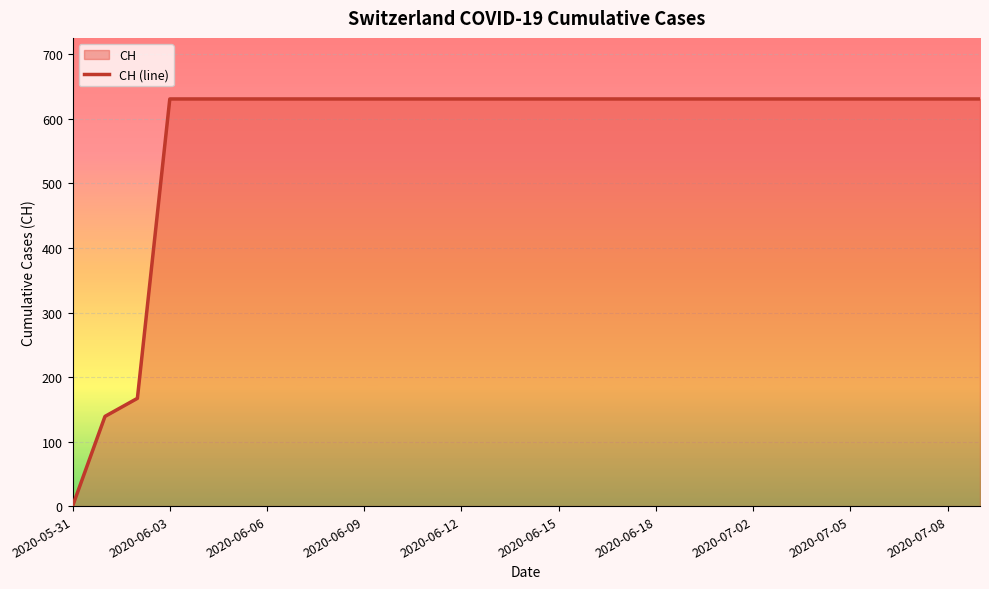

How many data points are less than 631?

3